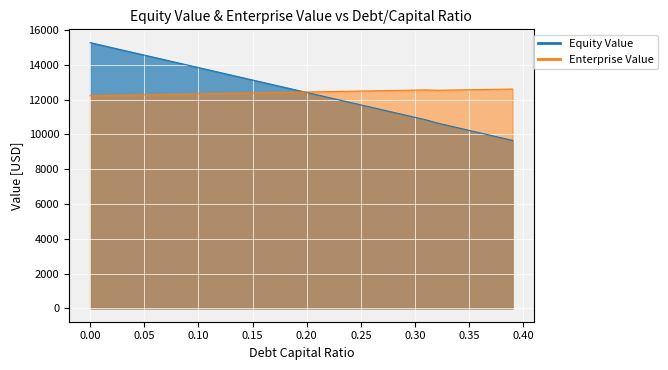

What is the value of the 8th point from the left?

14273.2